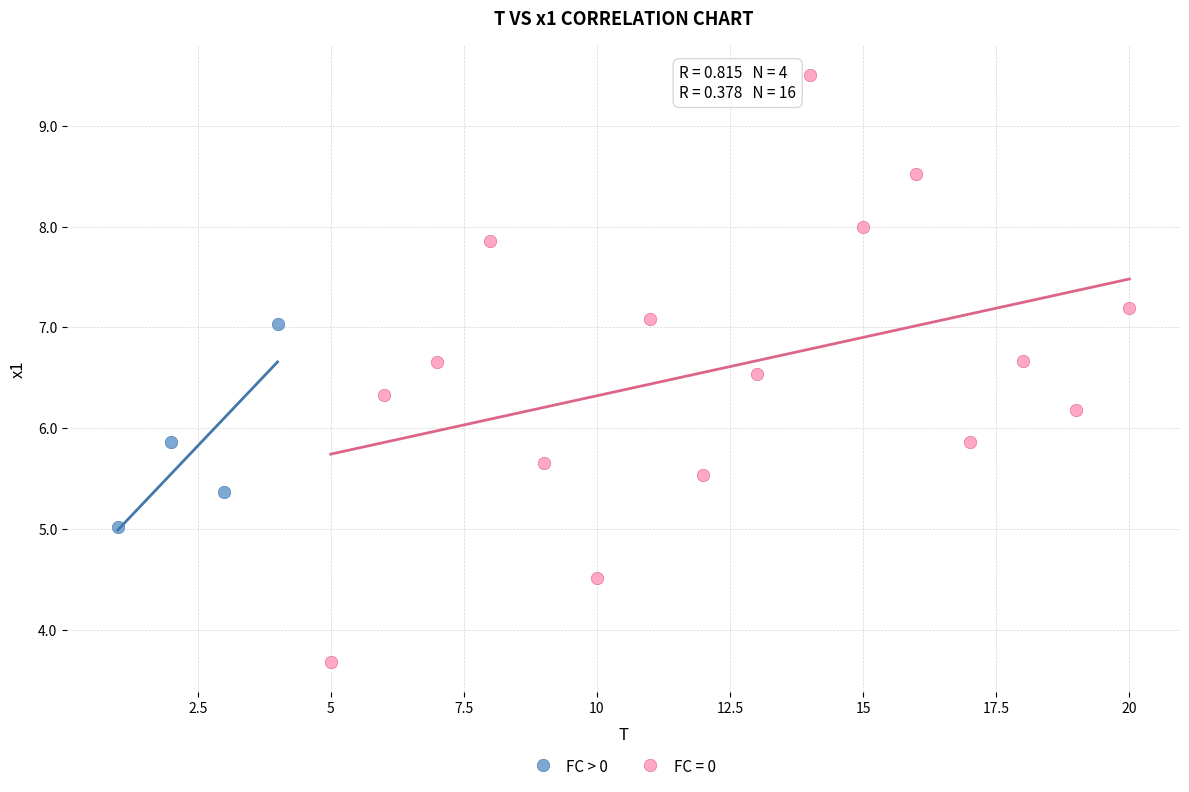

Which series contains the lowest Y value?

FC = 0